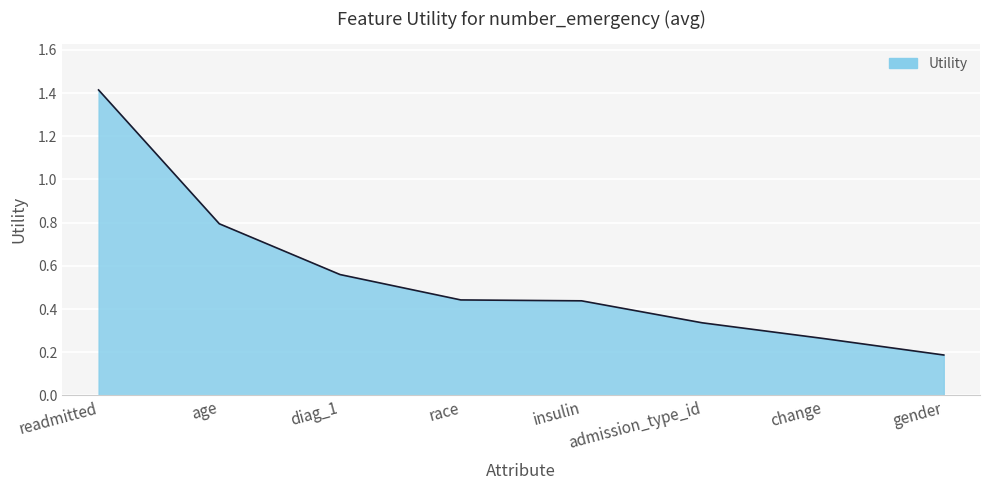

True or false: the data shows 1.4 at readmitted.

True